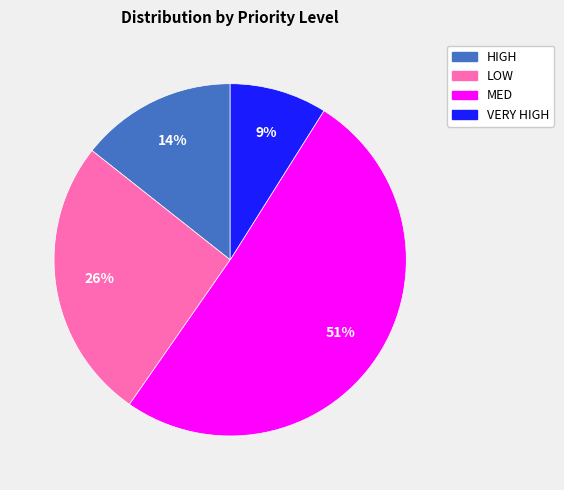

To the nearest percent, what is the average slice percentage?

25%